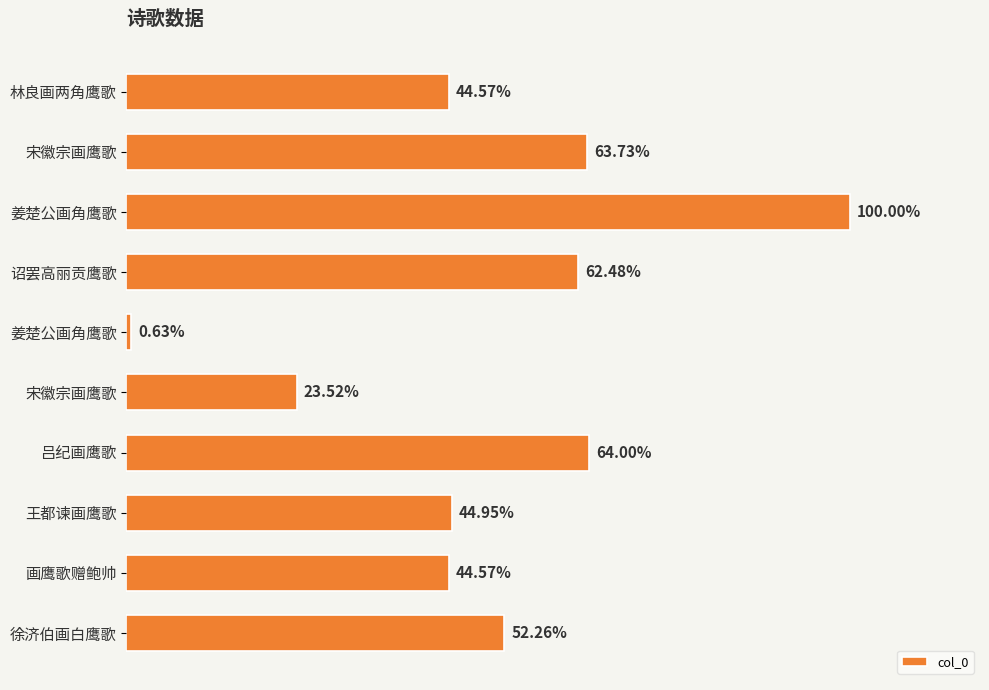

Are the bars horizontal?

Yes